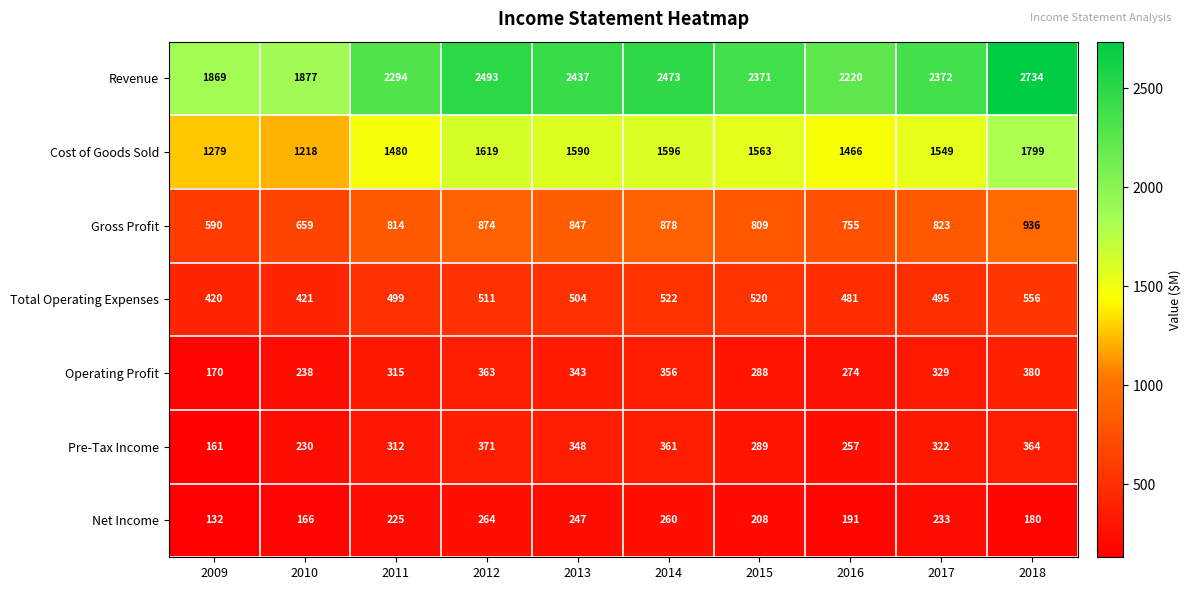

How many distinct data groups are displayed?

7